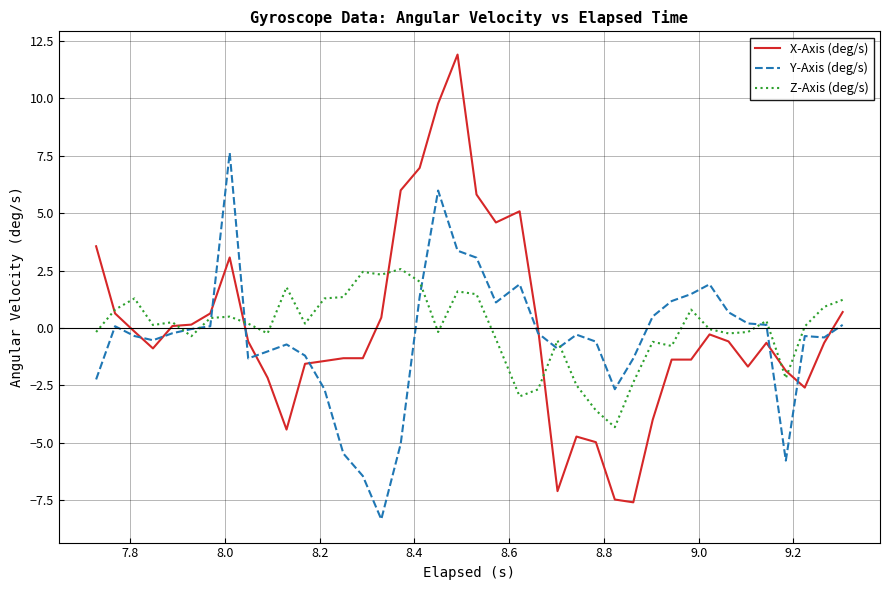

What is the difference between the second highest and second lowest values in the Y-Axis (deg/s) series?

12.4